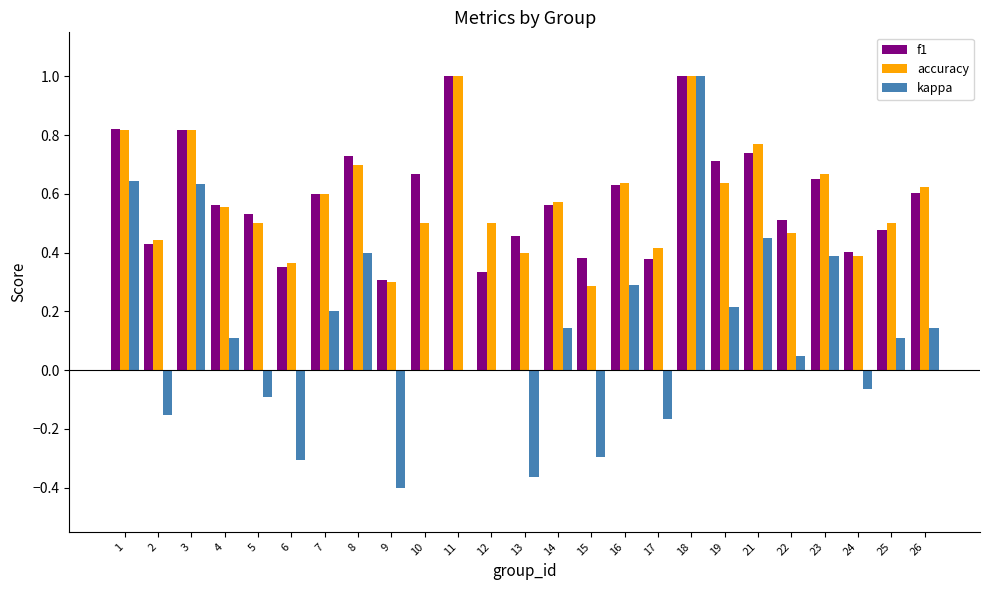

Is the value of accuracy at 19 greater than the value of kappa at 13?

Yes